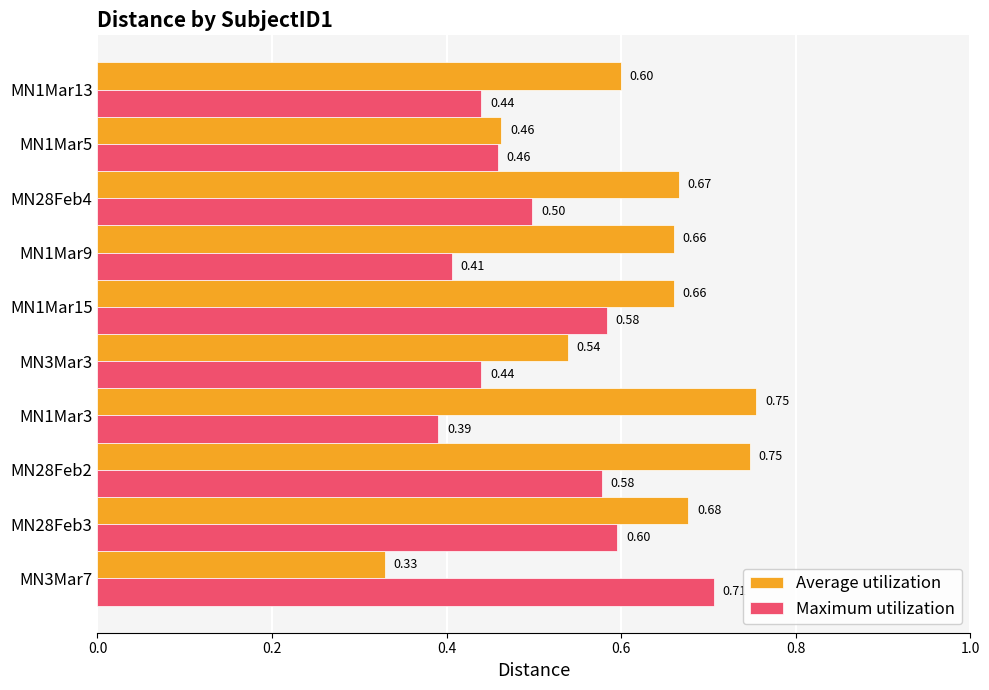

Which label corresponds to the smallest value in the chart?

MN3Mar7